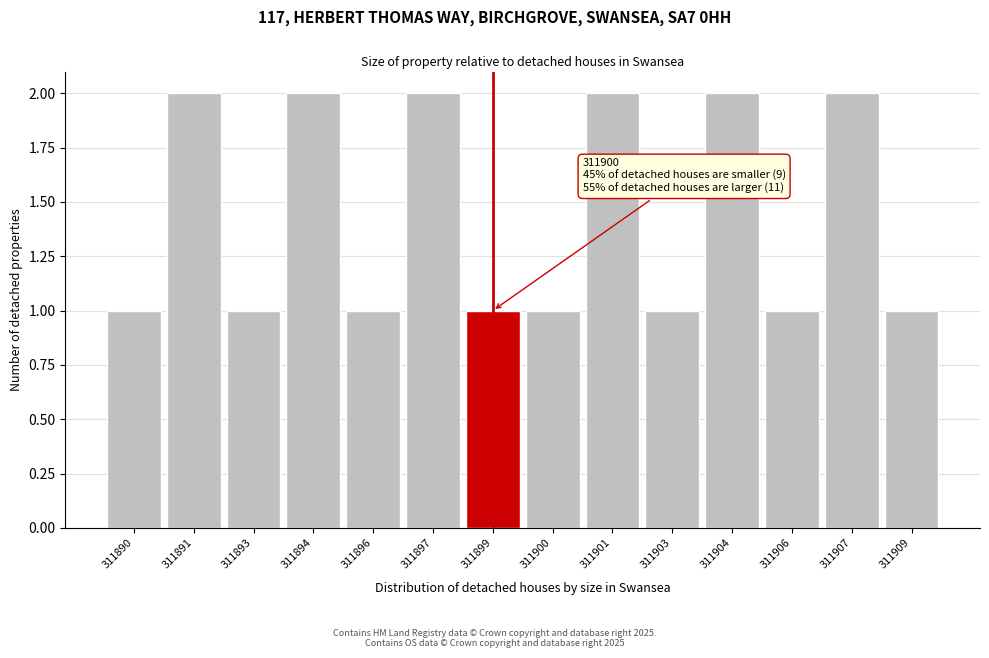

Reading right to left, what are all the values shown in this chart?

1	2	1	2	1	2	1	1	2	1	2	1	2	1